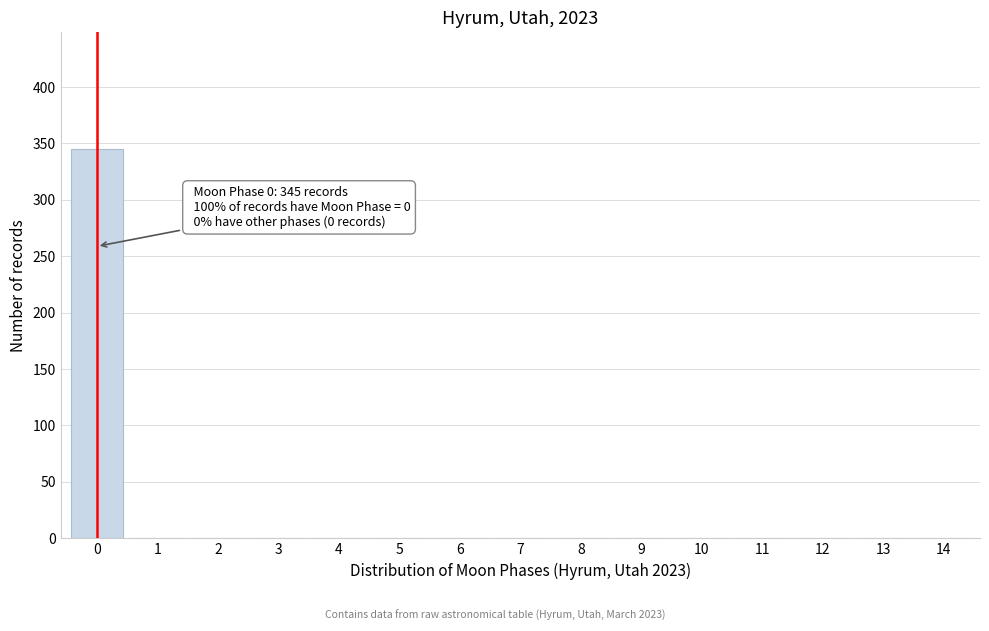

Reading right to left, transcribe all the data shown in this chart.

14=0	13=0	12=0	11=0	10=0	9=0	8=0	7=0	6=0	5=0	4=0	3=0	2=0	1=0	0=345